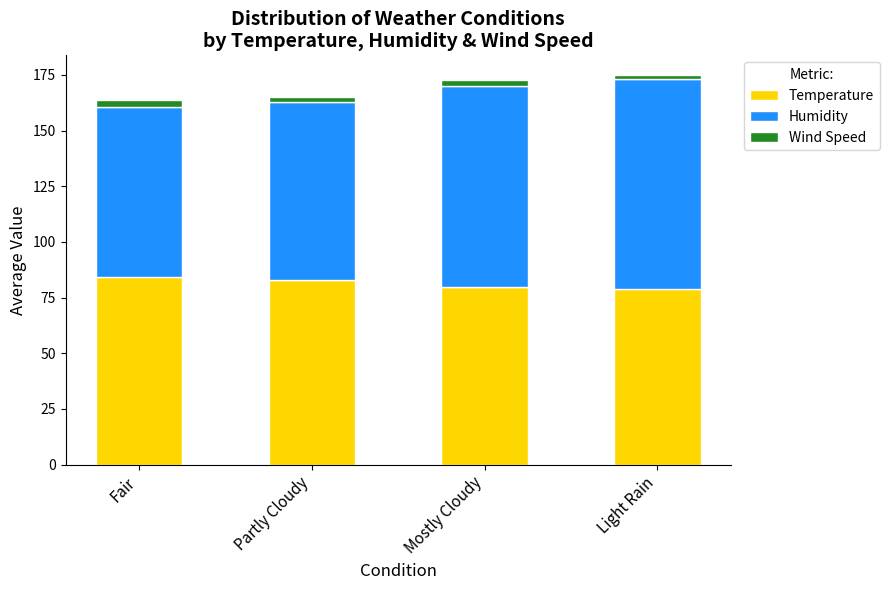

The Temperature series shows 119.4 at Partly Cloudy. True or false?

False